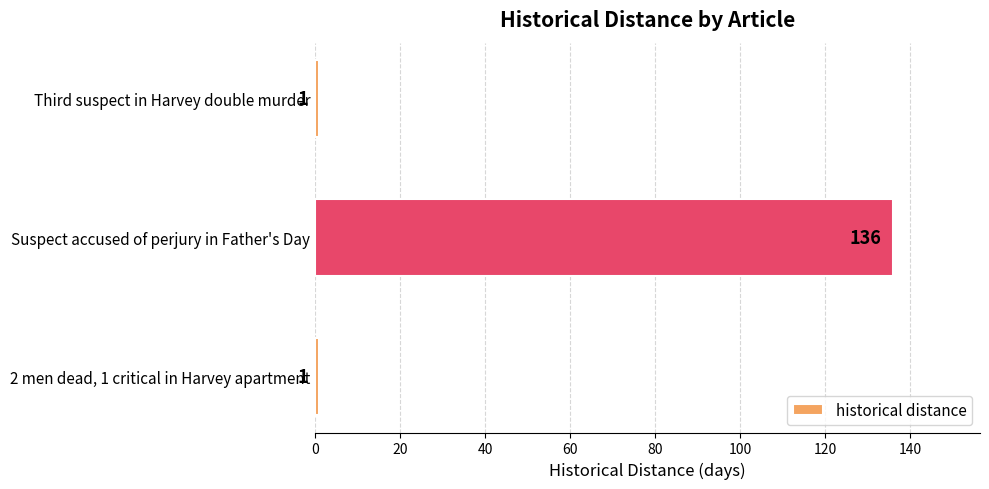

The value at Third suspect in Harvey double murder is 1. True or false?

True